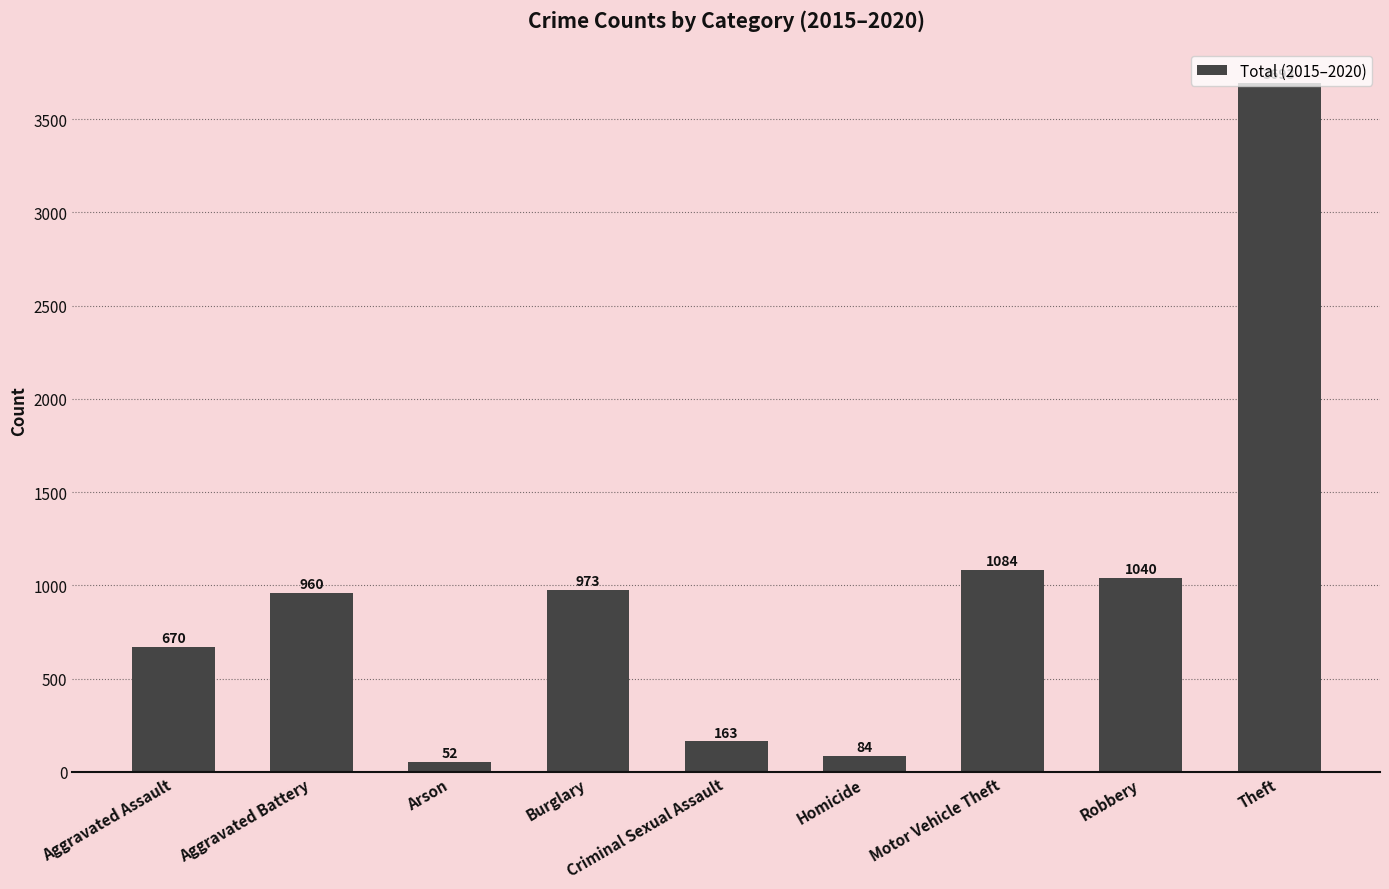

What is the ratio of the value at Aggravated Battery to the value at Burglary?

1.0